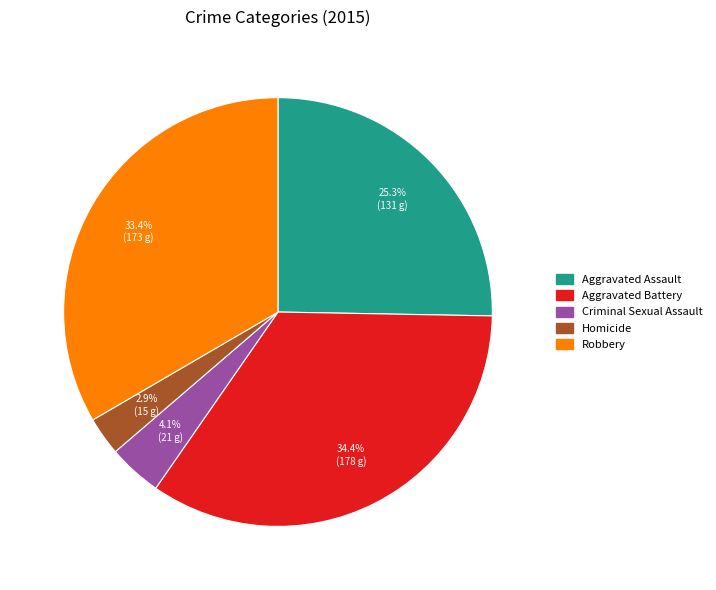

Is it true that Criminal Sexual Assault is 11% of the pie?

False